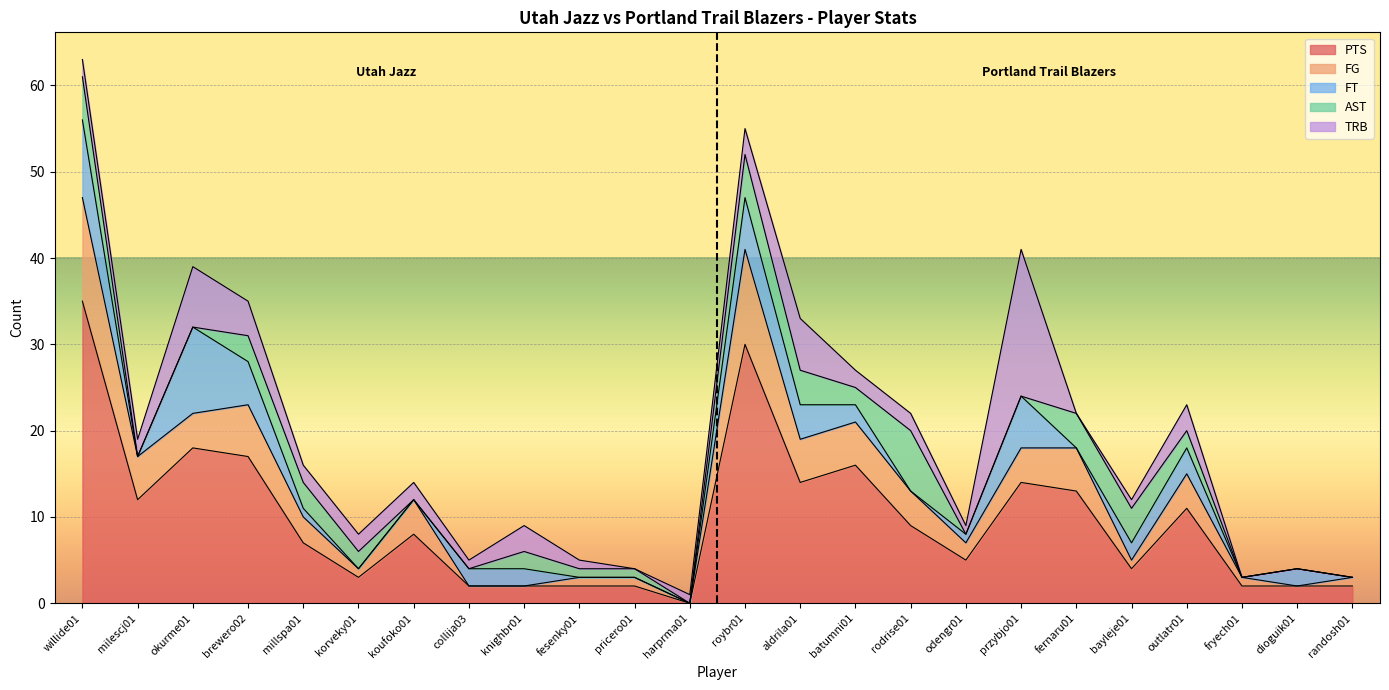

What is the label of the 13th point from the left?

roybr01